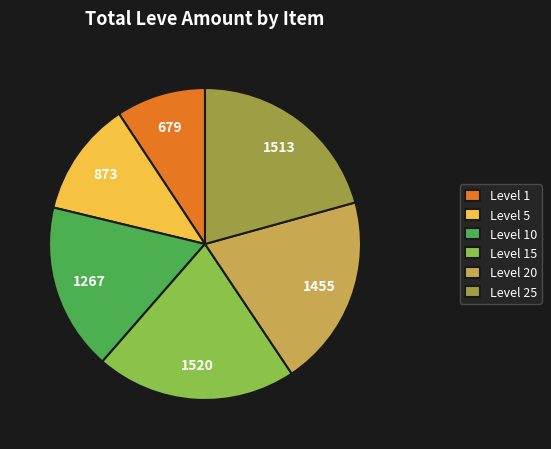

True or false: Level 1 accounts for 9% of the total.

True